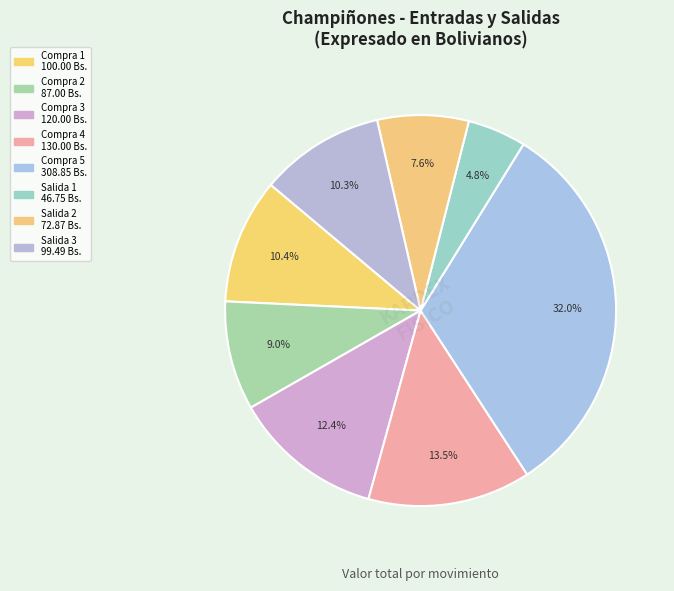

How many segments does this pie chart have?

8